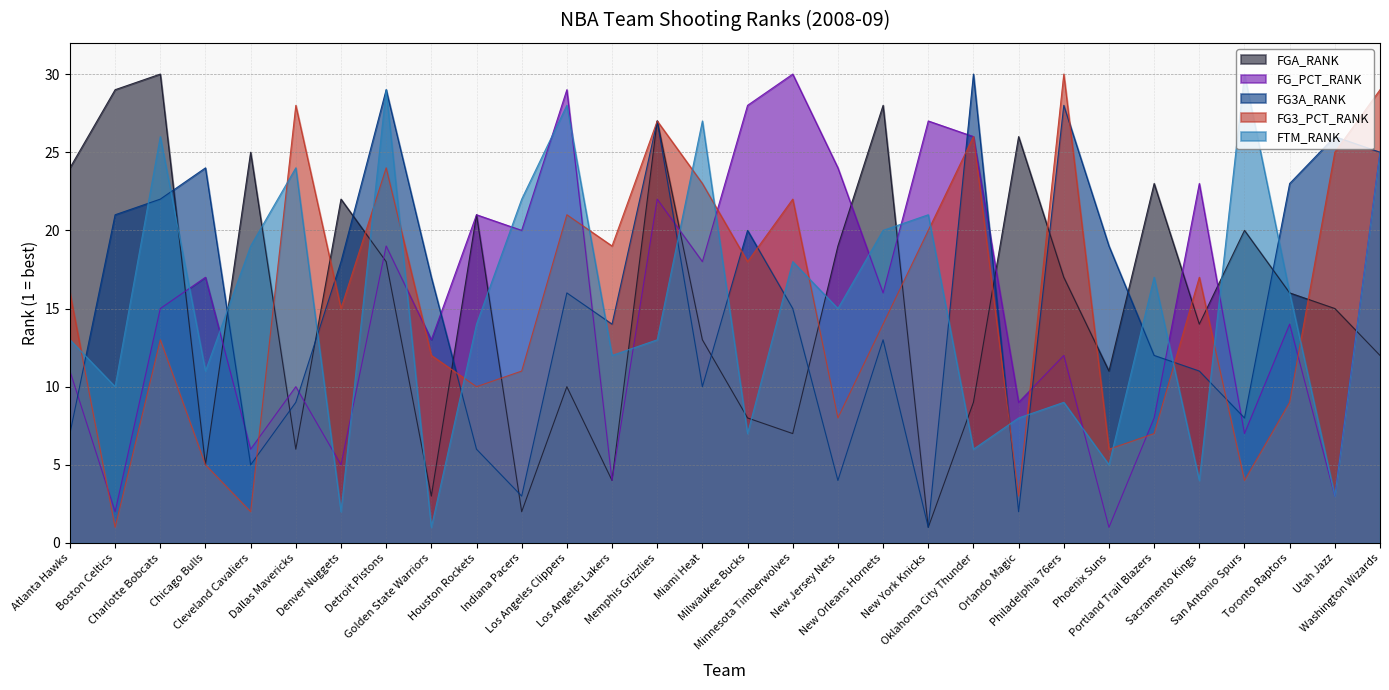

Count the number of categories in the chart.

30